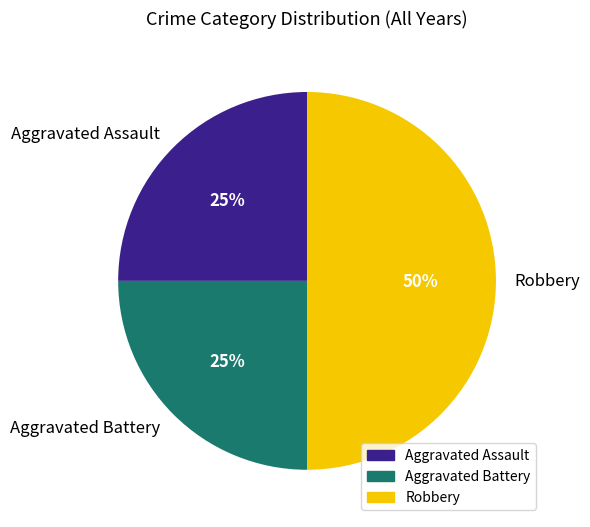

What is the largest slice in the pie chart?

Robbery